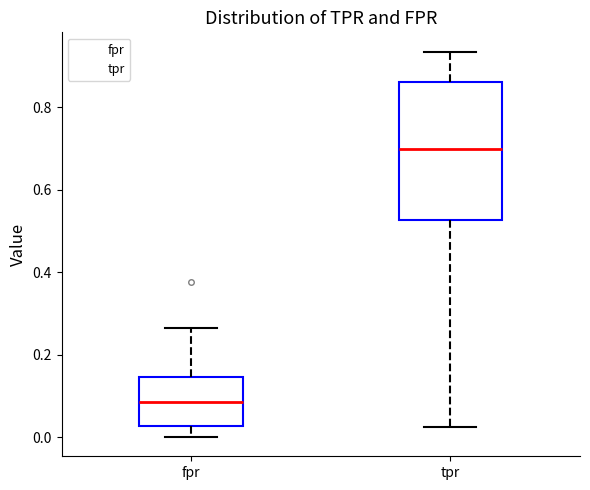

Where does the upper whisker of the box for tpr end on the y-axis? The values are not printed on the chart, so give them approximately, as read against the axis.

0.94